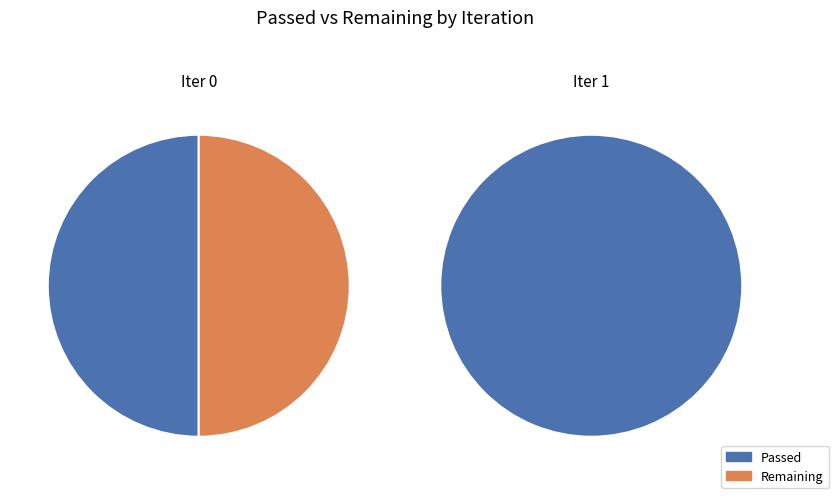

Count the number of slices in the pie.

2